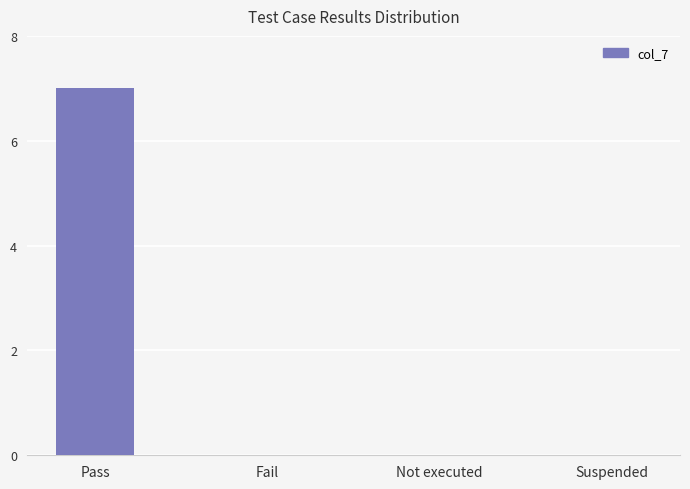

Is it true that the value at Not executed is 3?

False